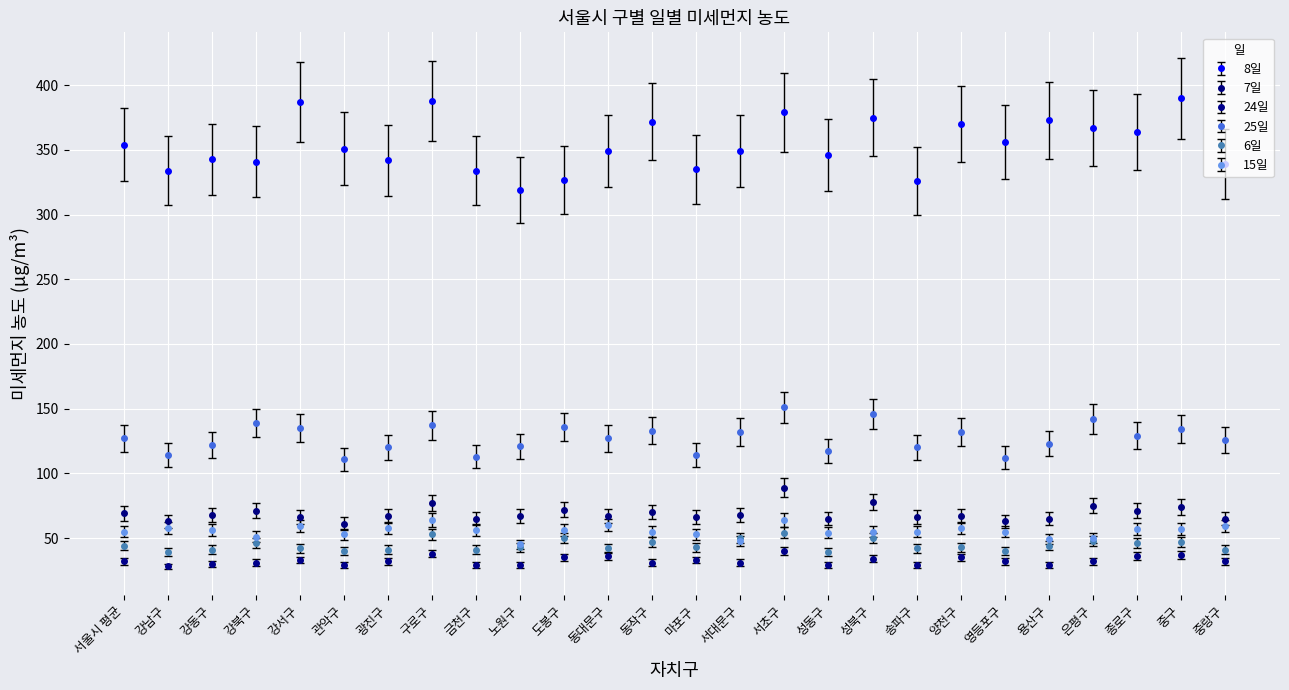

What is the difference between the highest and lowest values at 동작구?

341